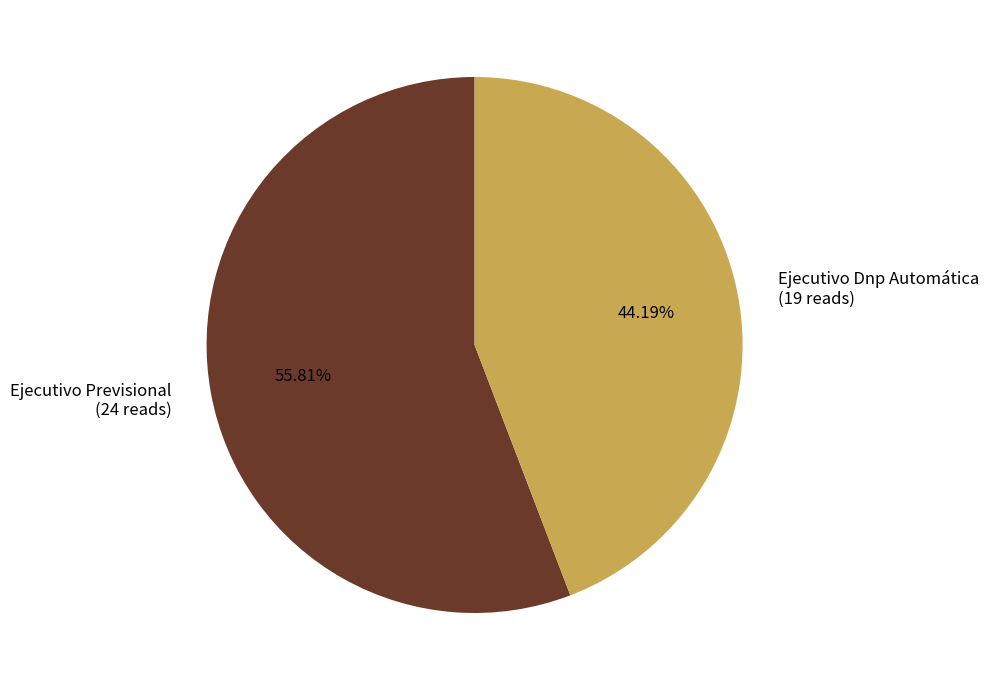

What is the smallest slice in the pie chart?

Ejecutivo Dnp Automática